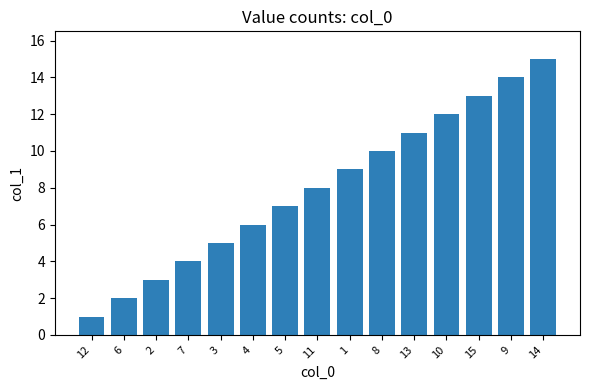

List the labels in order of value, largest first.

14, 9, 15, 10, 13, 8, 1, 11, 5, 4, 3, 7, 2, 6, 12